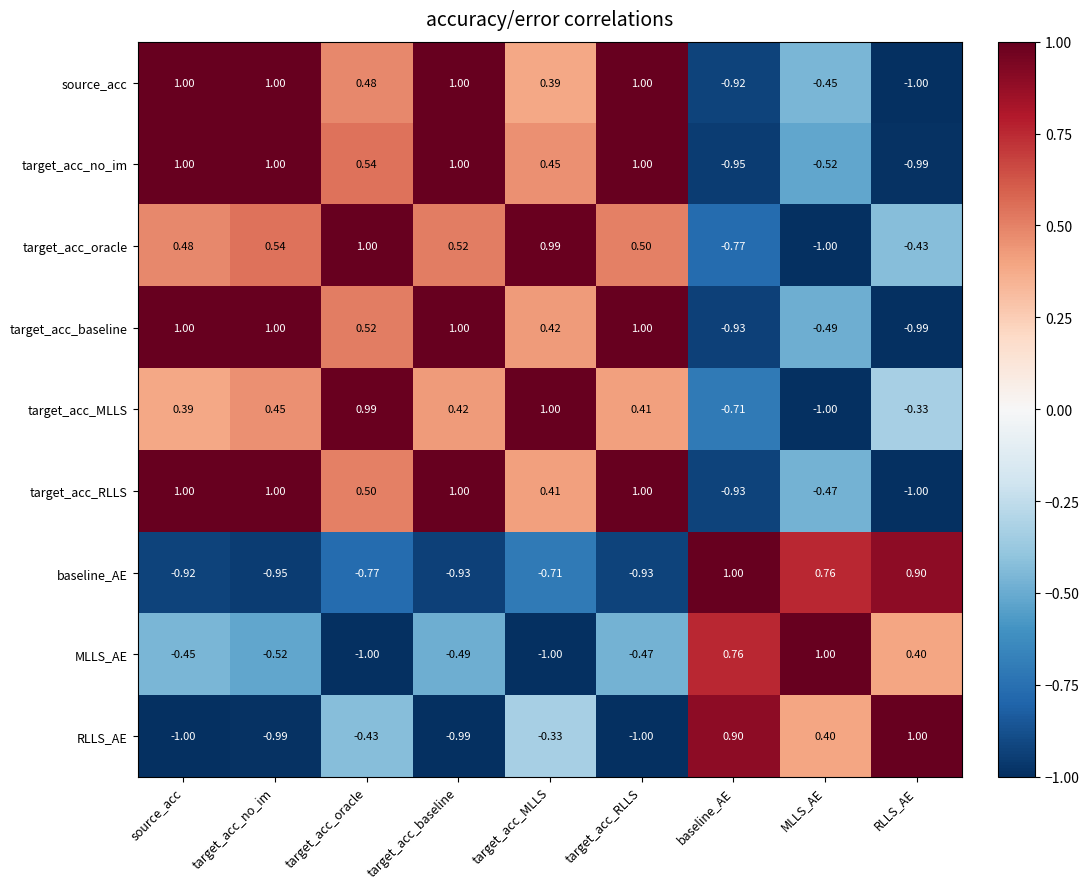

At which label does baseline_AE reach its peak?

baseline_AE